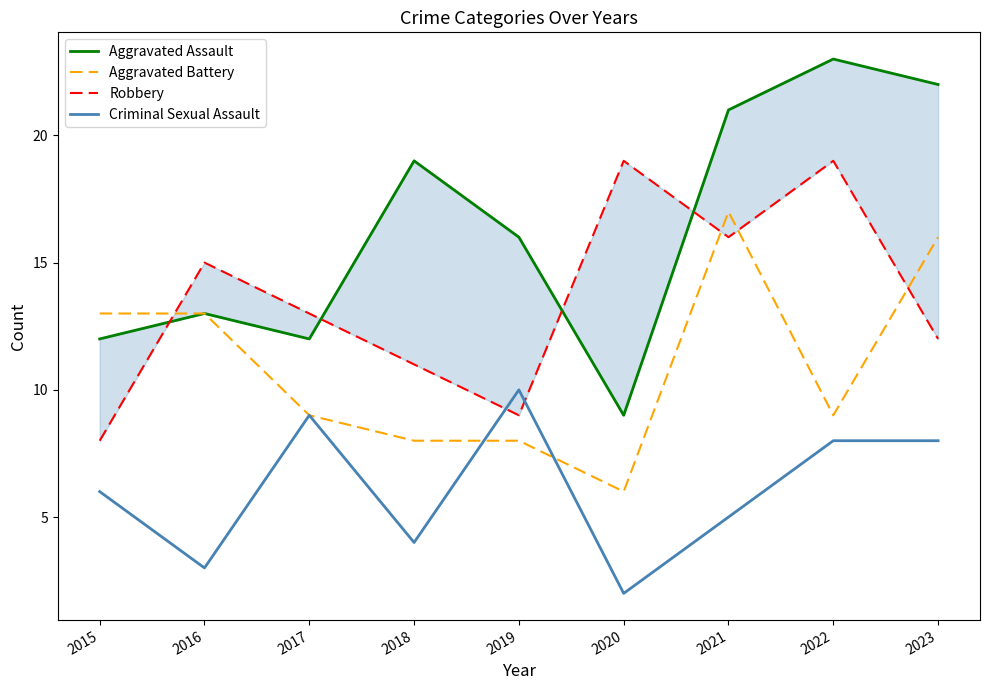

List the series in order of their overall mean, highest first.

Aggravated Assault, Robbery, Aggravated Battery, Criminal Sexual Assault